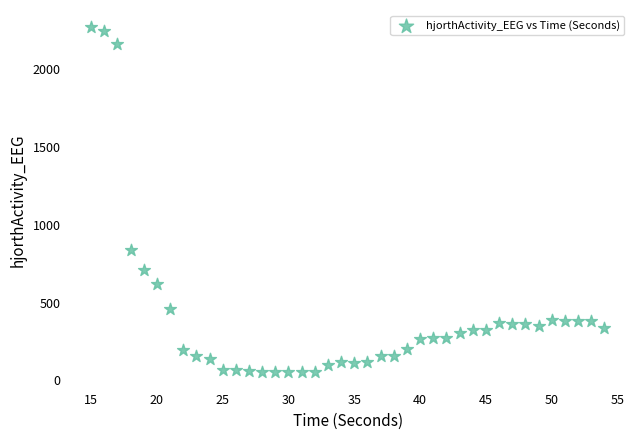

What Y value in the scatter plot is closest to 1161?

841.2